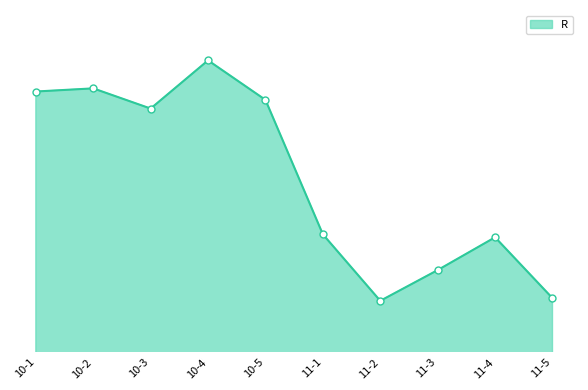

What is the label of the 9th point from the right?

10-2